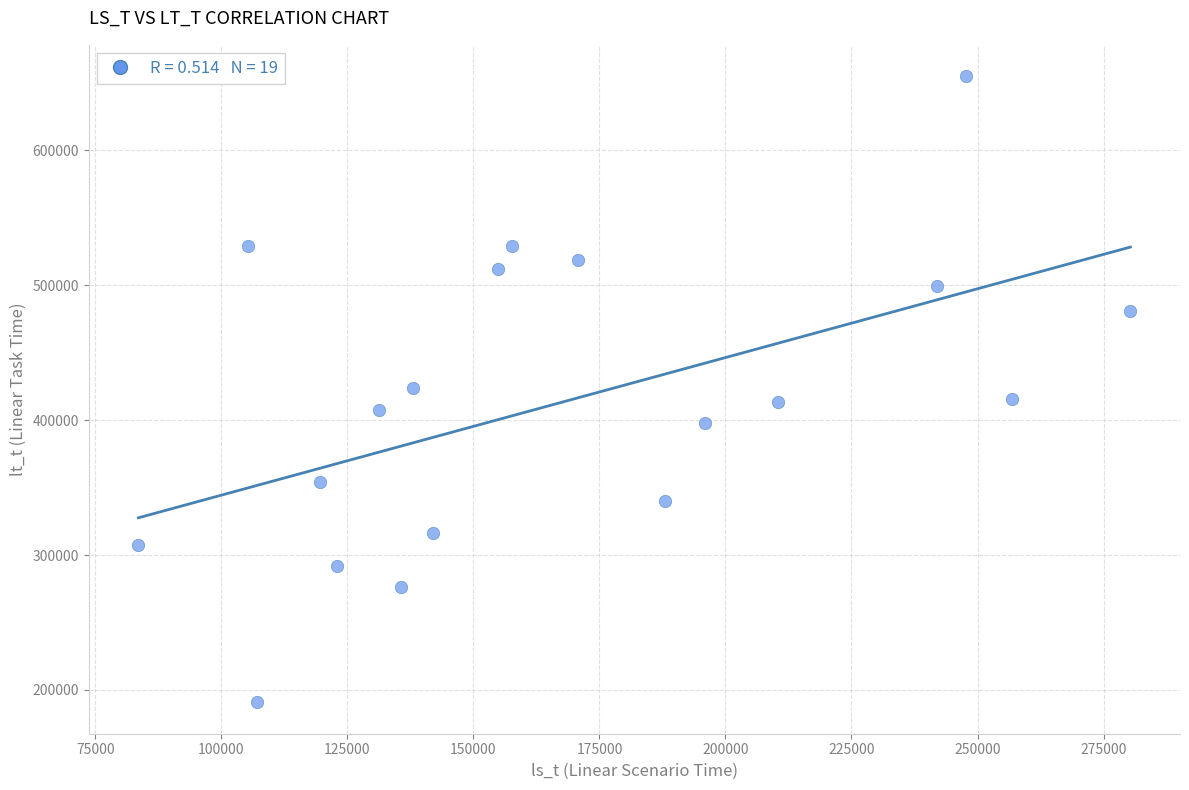

What is the range of X values (max minus min)?

196798